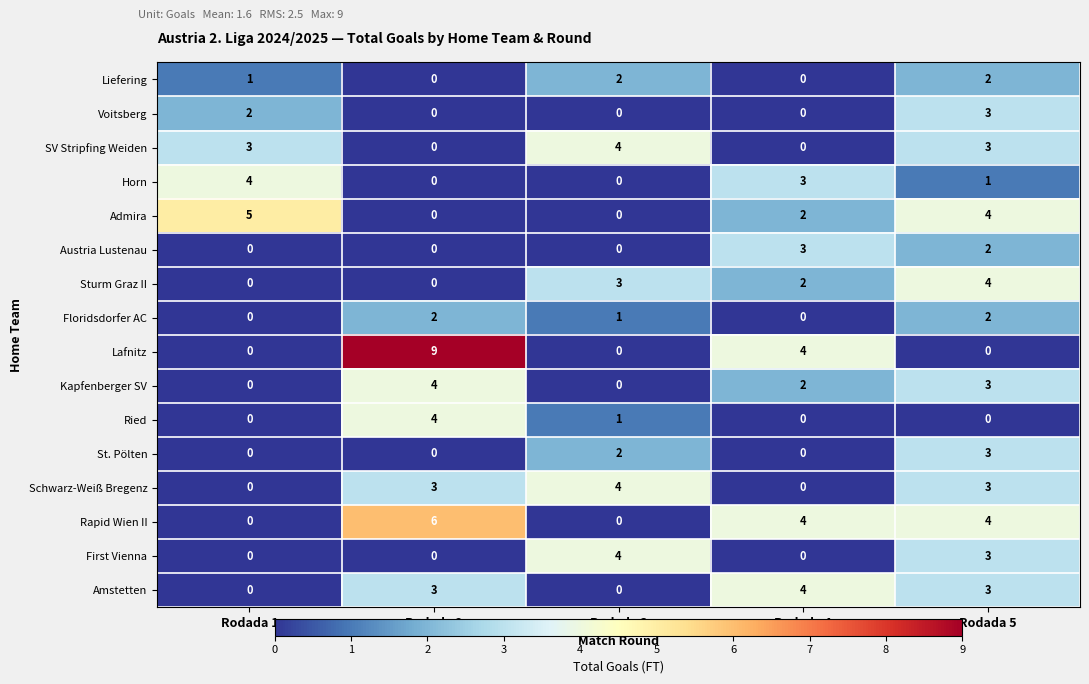

The value of Austria Lustenau at Rodada 5 is 2. True or false?

True